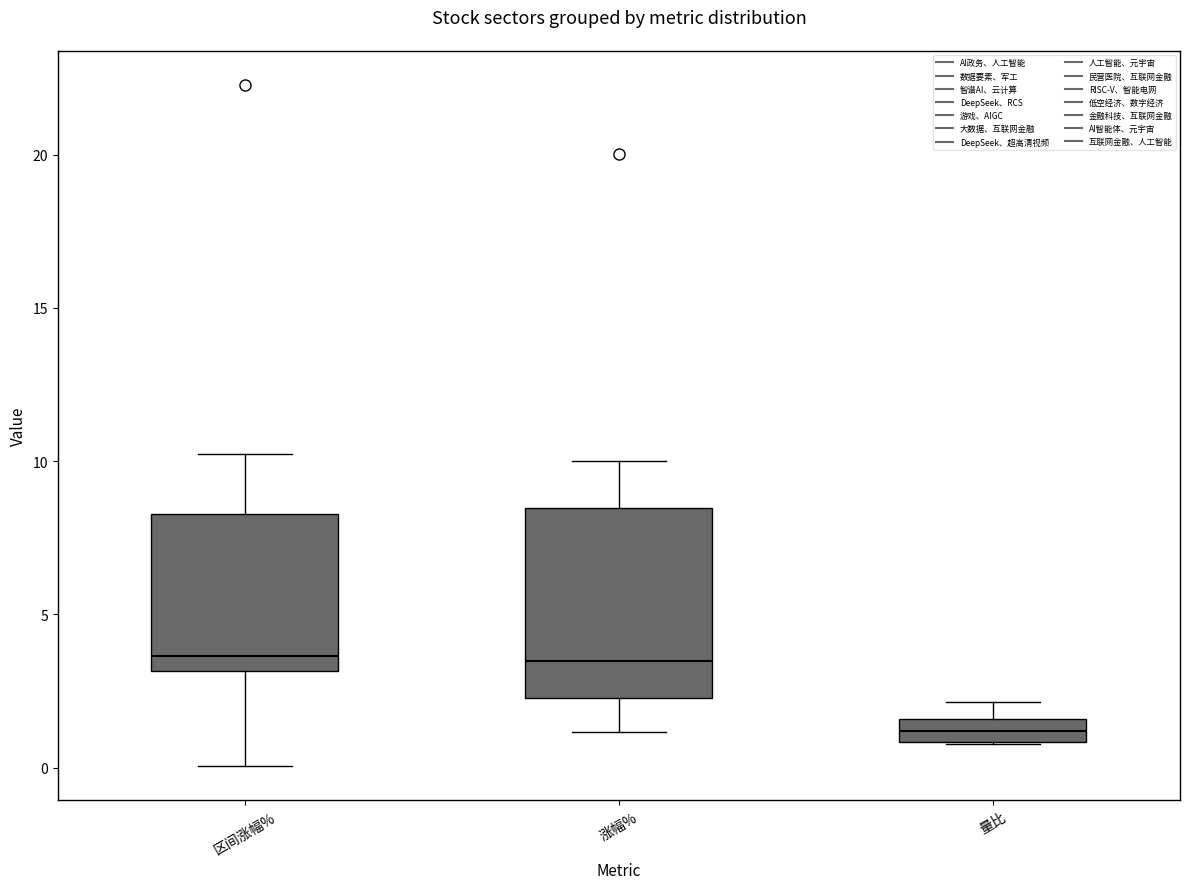

Which box has the lowest median line?

量比